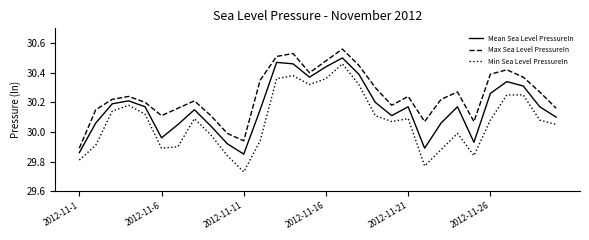

Which series has the largest total across all categories?

Max Sea Level PressureIn